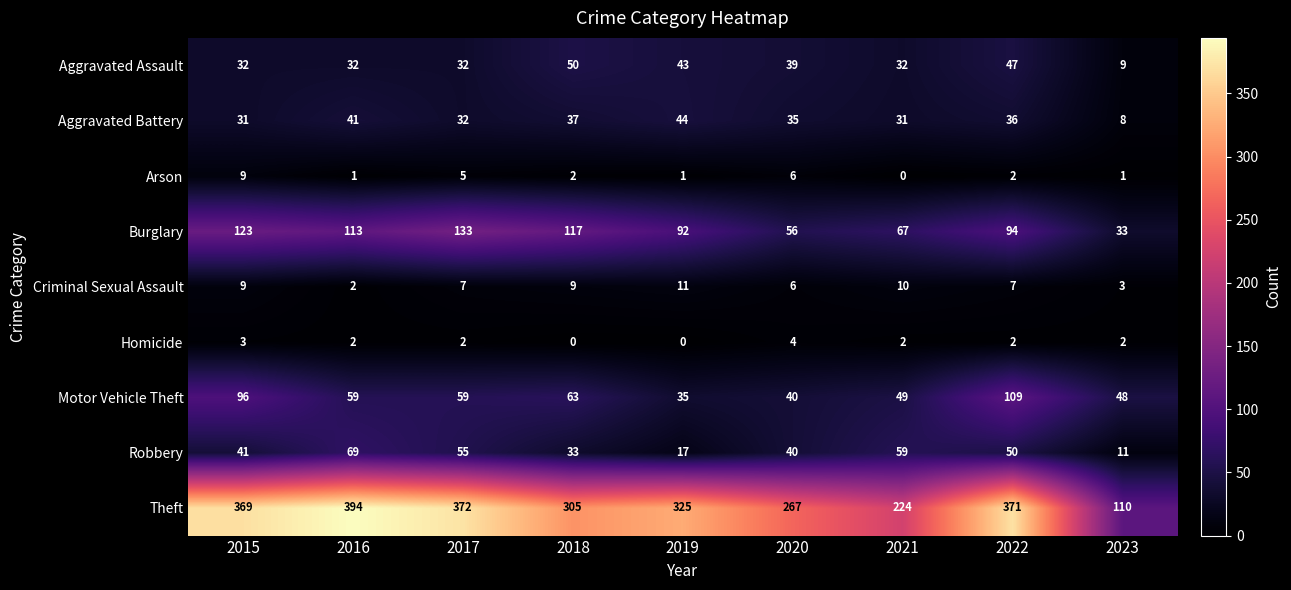

How many values in the Arson series are below 2?

4